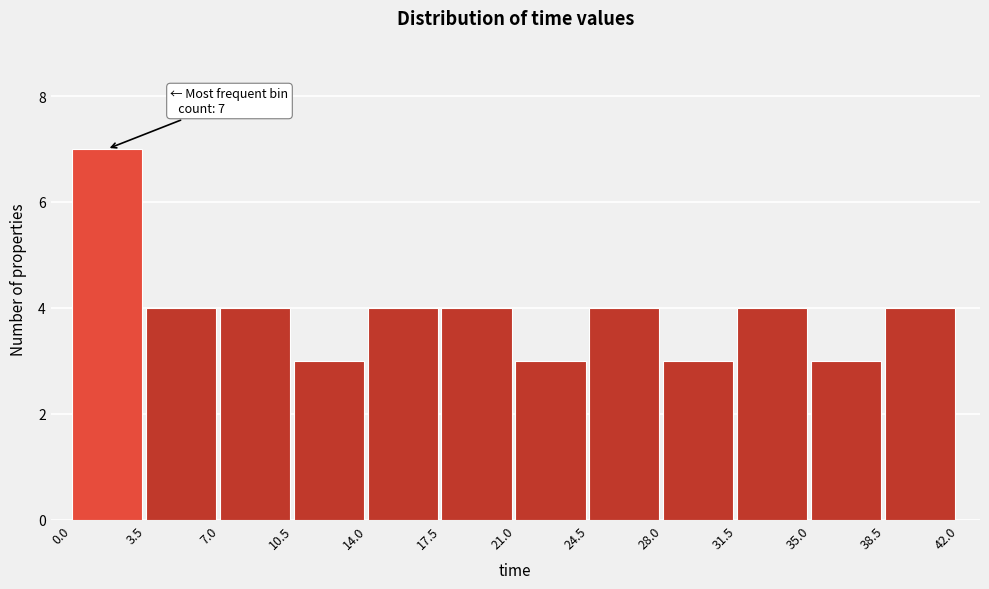

Over which range of the x-axis is the bar tallest?

0.0 to 3.5